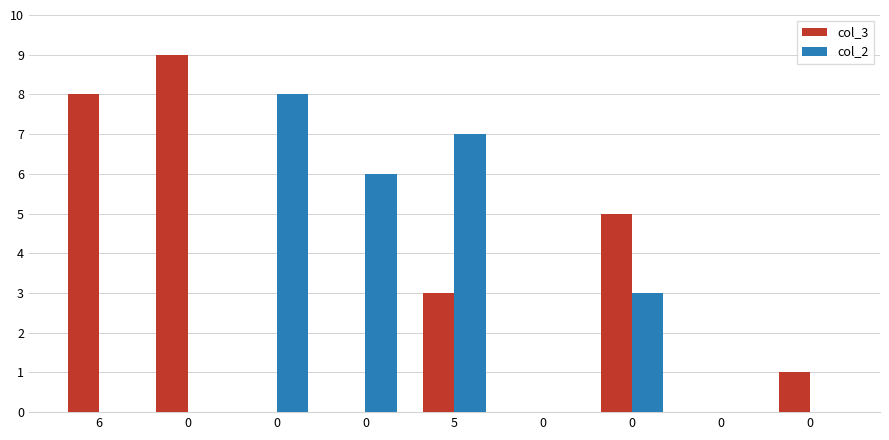

Reading left to right, list all the values displayed in this chart.

col_3: 8	9	0	0	3	0	5	0	1
col_2: 0	0	8	6	7	0	3	0	0